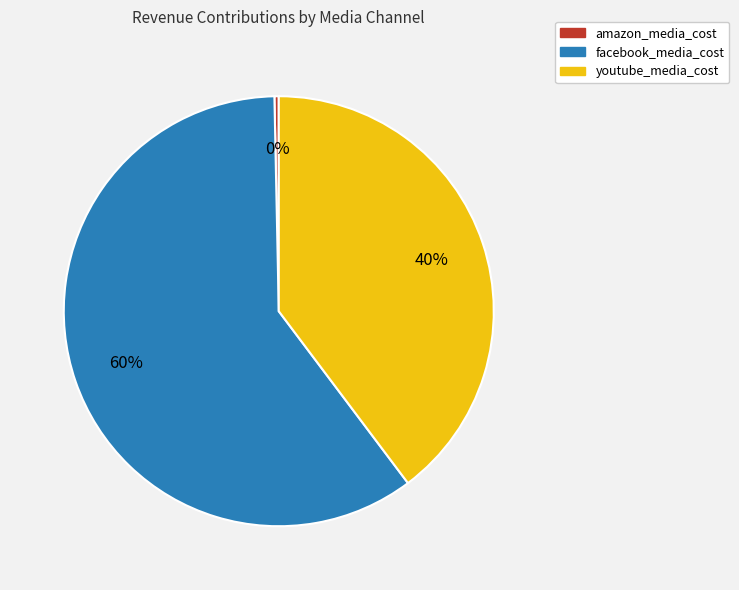

Which has a higher value, youtube_media_cost or facebook_media_cost?

facebook_media_cost